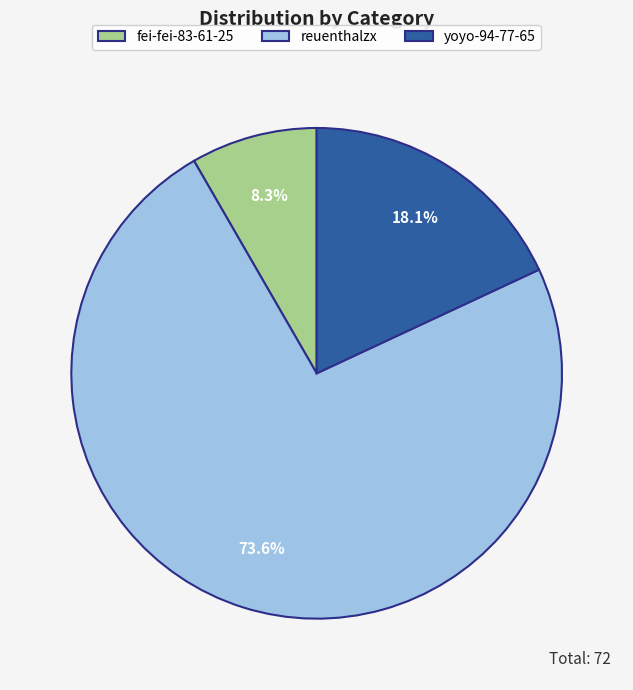

What percentage is the fei-fei-83-61-25 slice, to the nearest percent?

8%